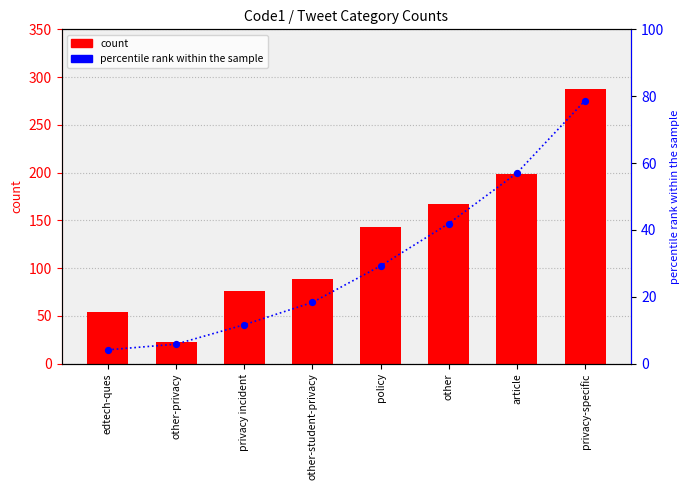

Which series reaches the minimum Y coordinate?

percentile rank within the sample